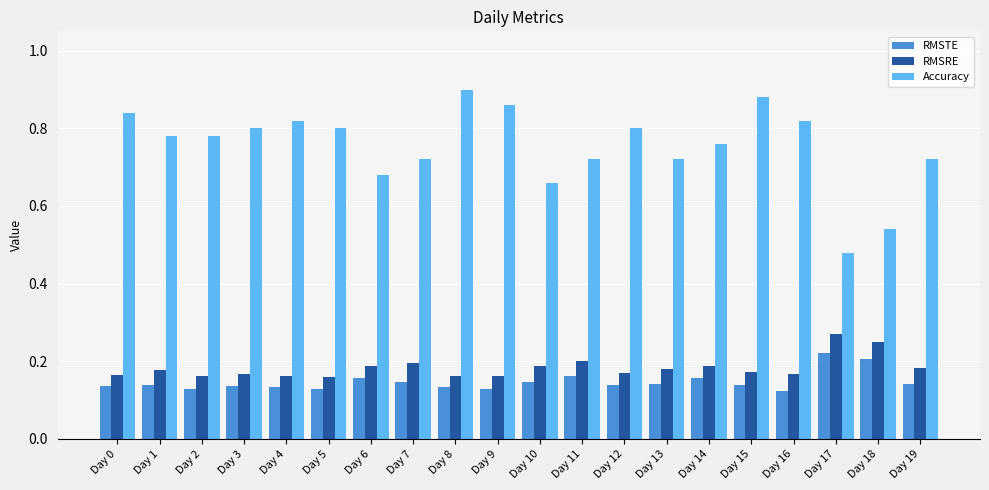

Which series changed the most between Day 15 and Day 18?

Accuracy